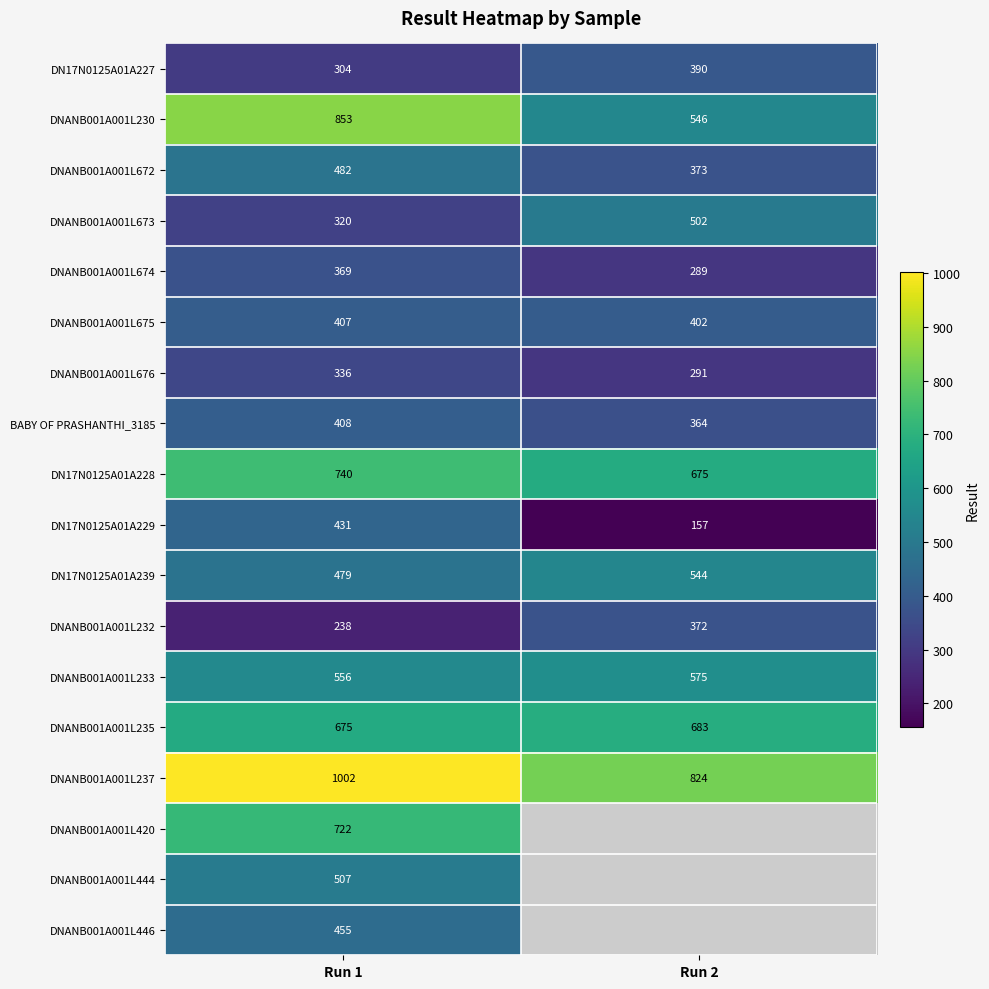

List the series in order of their peak value, highest first.

DNANB001A001L237, DNANB001A001L230, DN17N0125A01A228, DNANB001A001L420, DNANB001A001L235, DNANB001A001L233, DN17N0125A01A239, DNANB001A001L444, DNANB001A001L673, DNANB001A001L672, DNANB001A001L446, DN17N0125A01A229, BABY OF PRASHANTHI_3185, DNANB001A001L675, DN17N0125A01A227, DNANB001A001L232, DNANB001A001L674, DNANB001A001L676